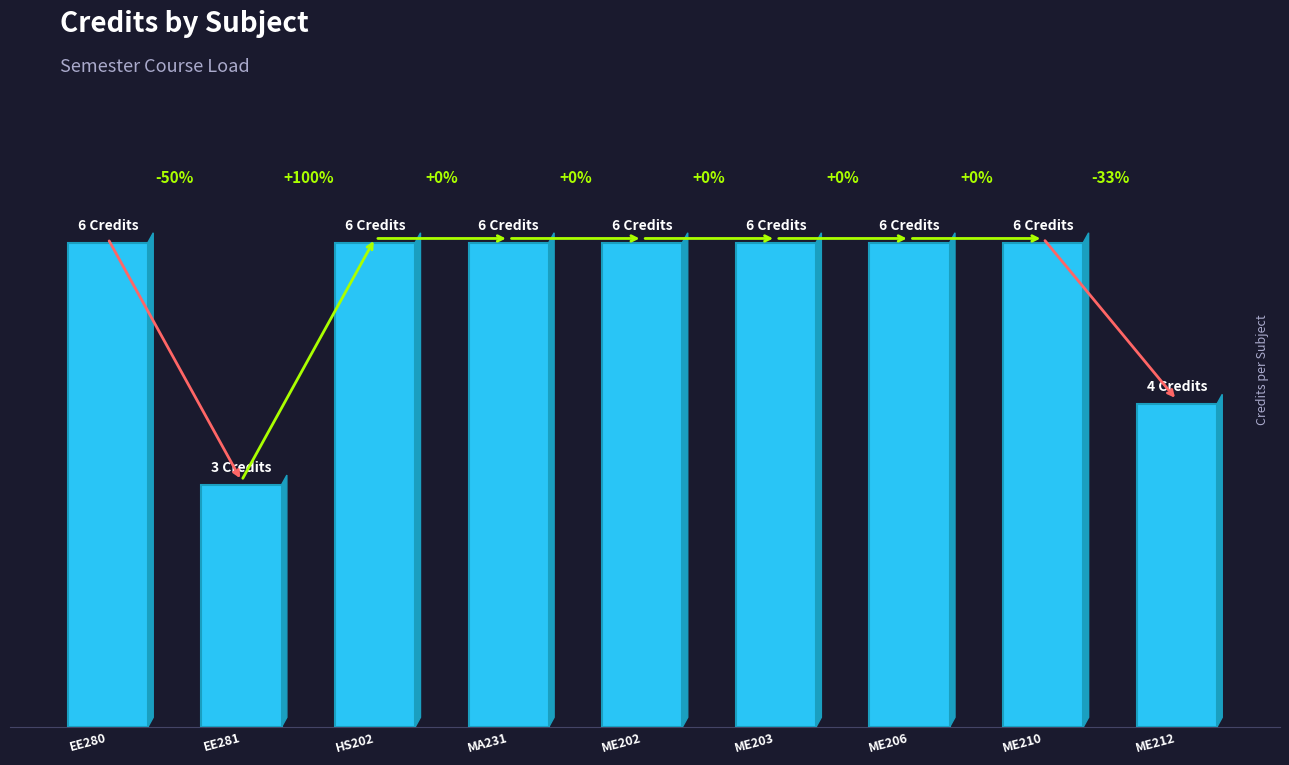

List the labels in order of value, smallest first.

EE281, ME212, EE280, HS202, MA231, ME202, ME203, ME206, ME210